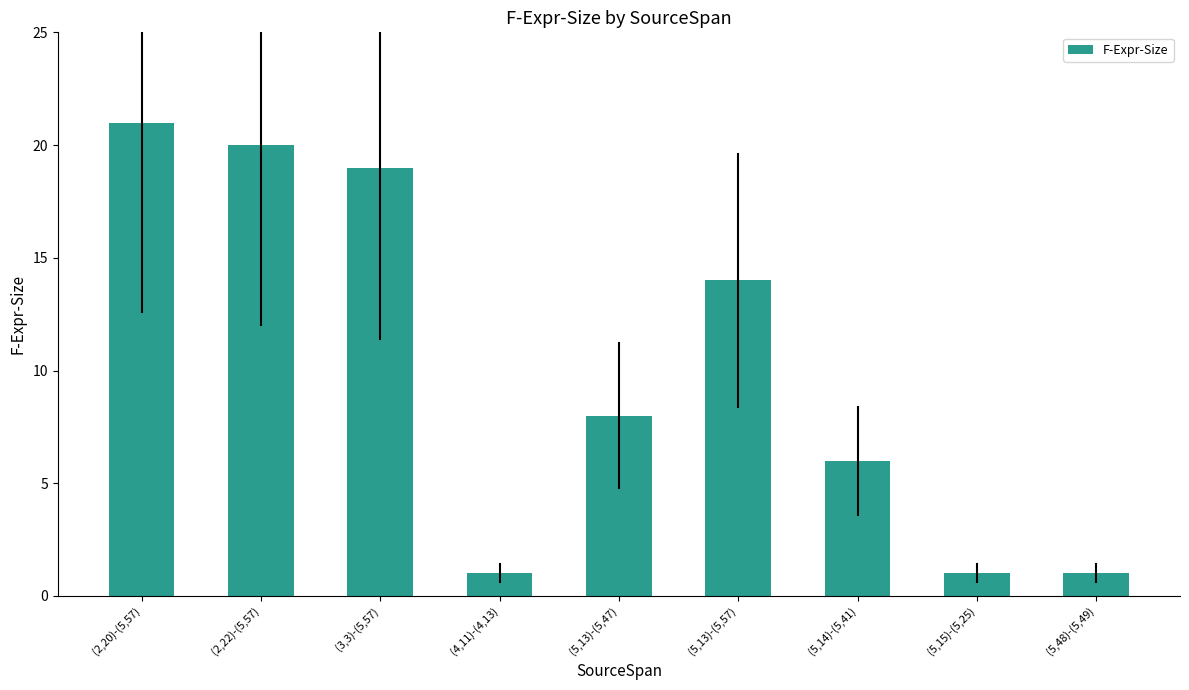

What is the maximum value shown in the chart?

21